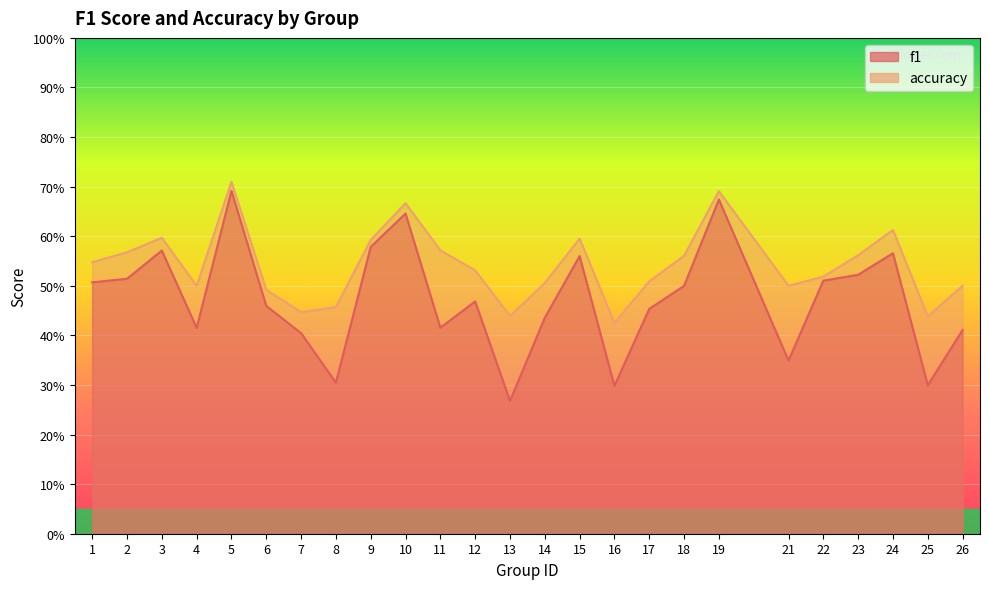

True or false: accuracy has more than 0 interior local peaks.

True